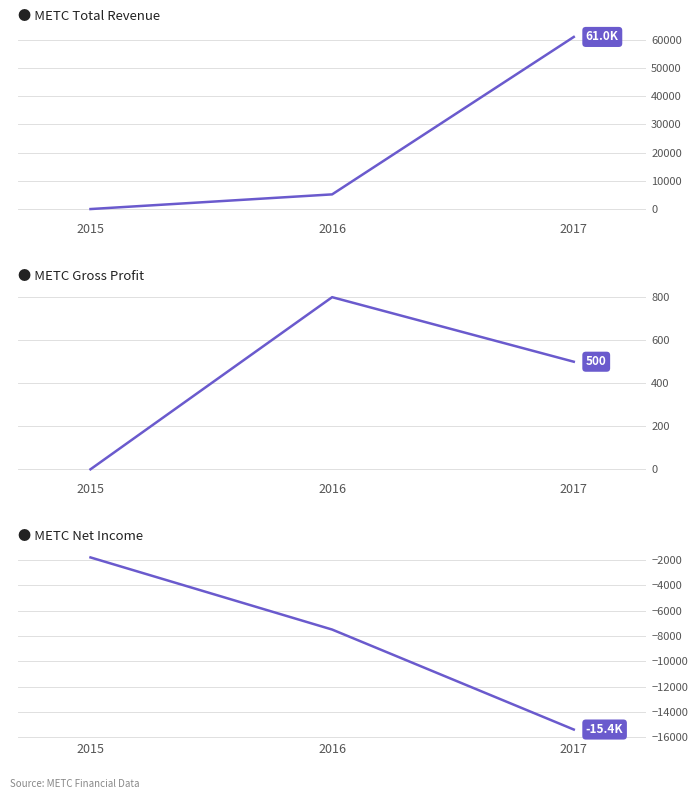

List the series in order of their peak value, highest first.

Total Revenue, Gross Profit, Net Income